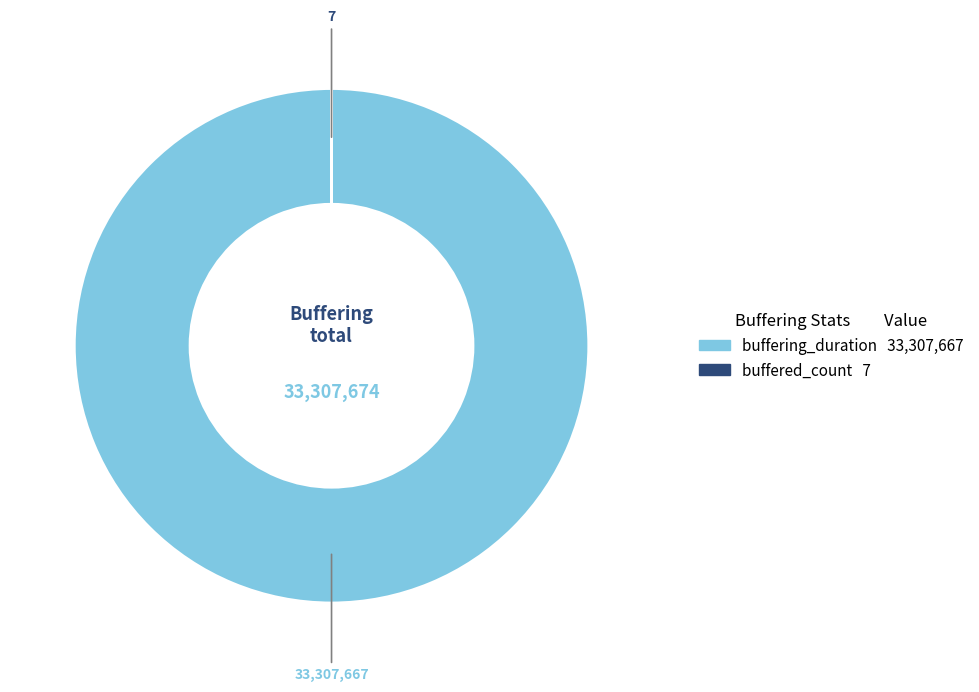

Which category has the biggest portion of the pie?

buffering_duration